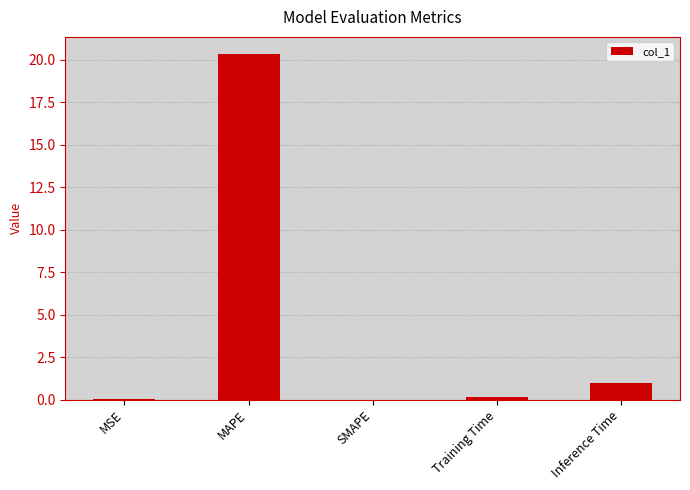

The chart shows a value of 0.0 at SMAPE. True or false?

True